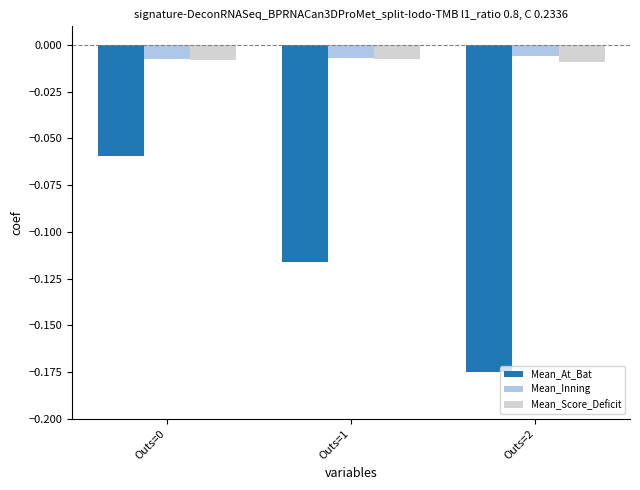

The Mean_At_Bat series shows -0.2 at Outs=1. True or false?

False